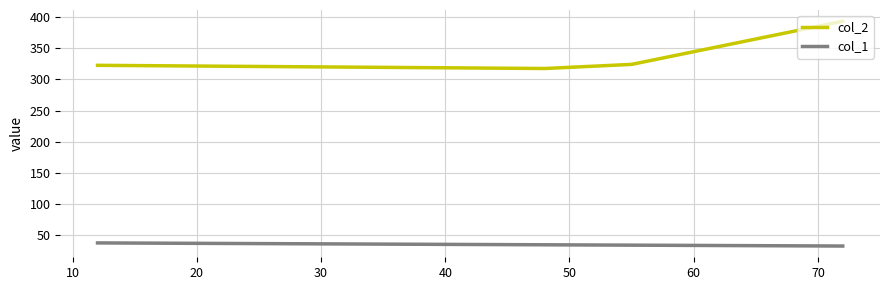

Does the chart have visible grid lines?

Yes